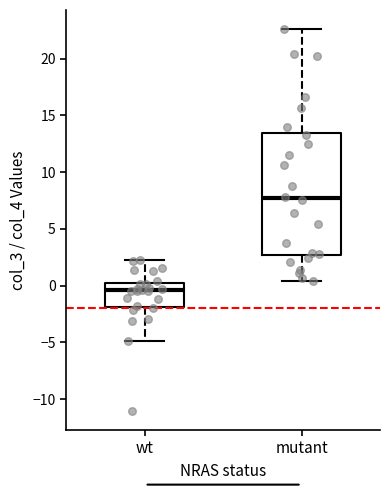

Reading left to right, transcribe this box plot: for each box, give where its median line is, the range the box spans, and where its two whiskers end, as read against the y-axis. The values are not printed on the chart, so give them approximately, as read against the axis.

wt: median -0.5, box -2.0 to 0.0, whiskers -5.0 to 2.0
mutant: median 7.5, box 2.5 to 13.5, whiskers 0.5 to 22.5